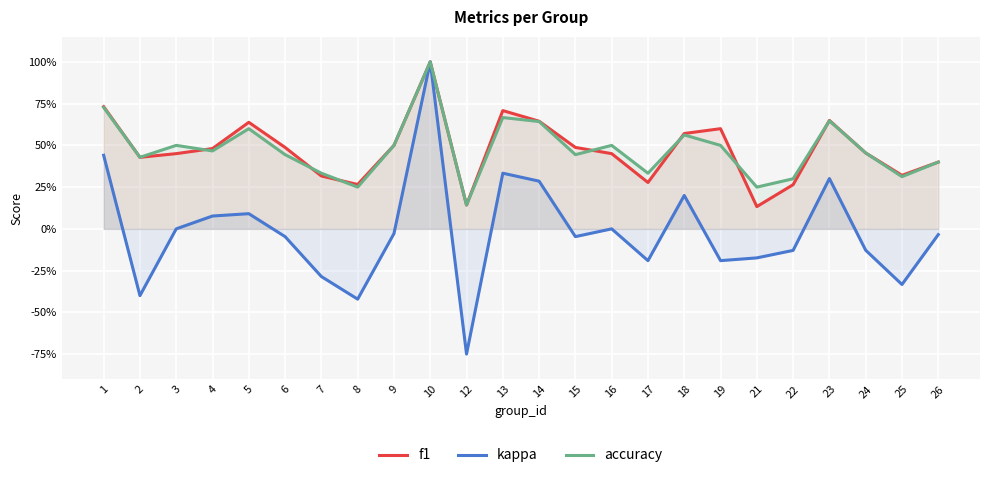

What is the smallest value displayed?

-0.8